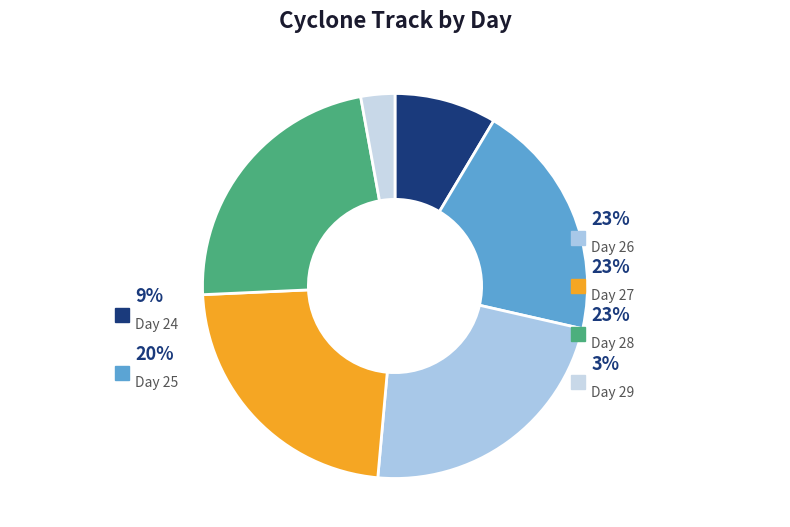

Does any single category account for the majority?

No